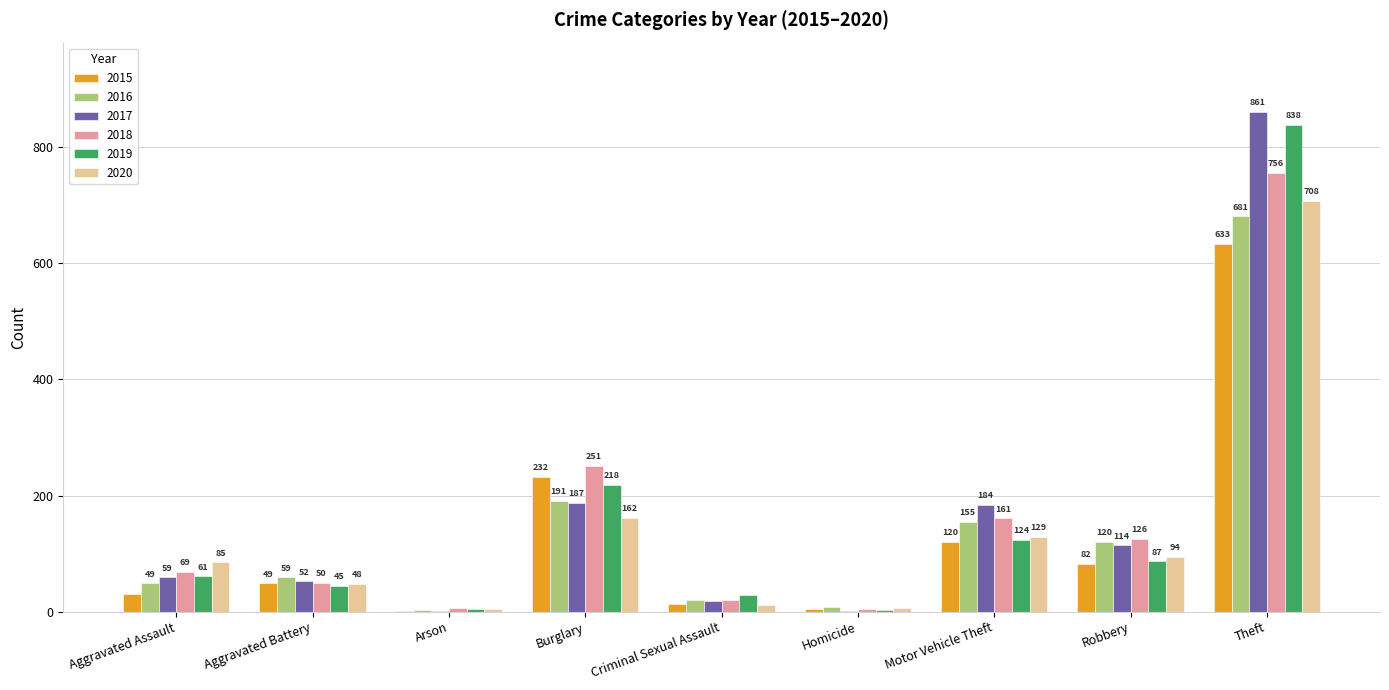

True or false: 2018 has a value of 20 at Criminal Sexual Assault.

True